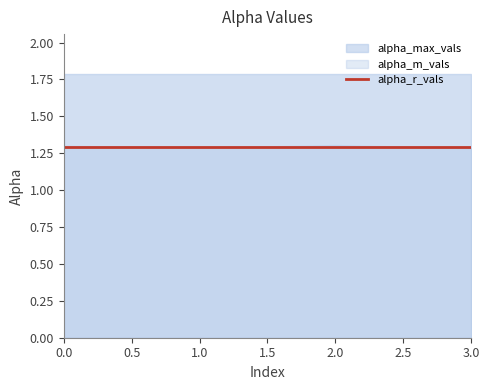

What is the value of the alpha_m_vals point at the 2nd from the left?

1.3